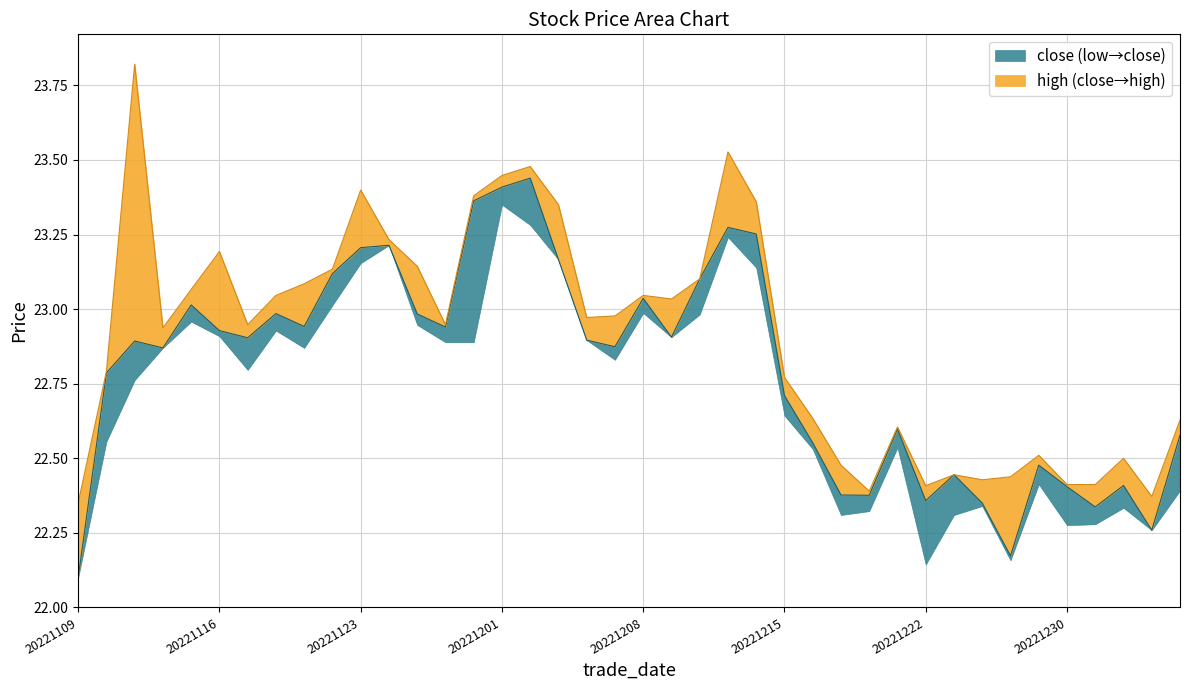

How many data points does each series have?

40